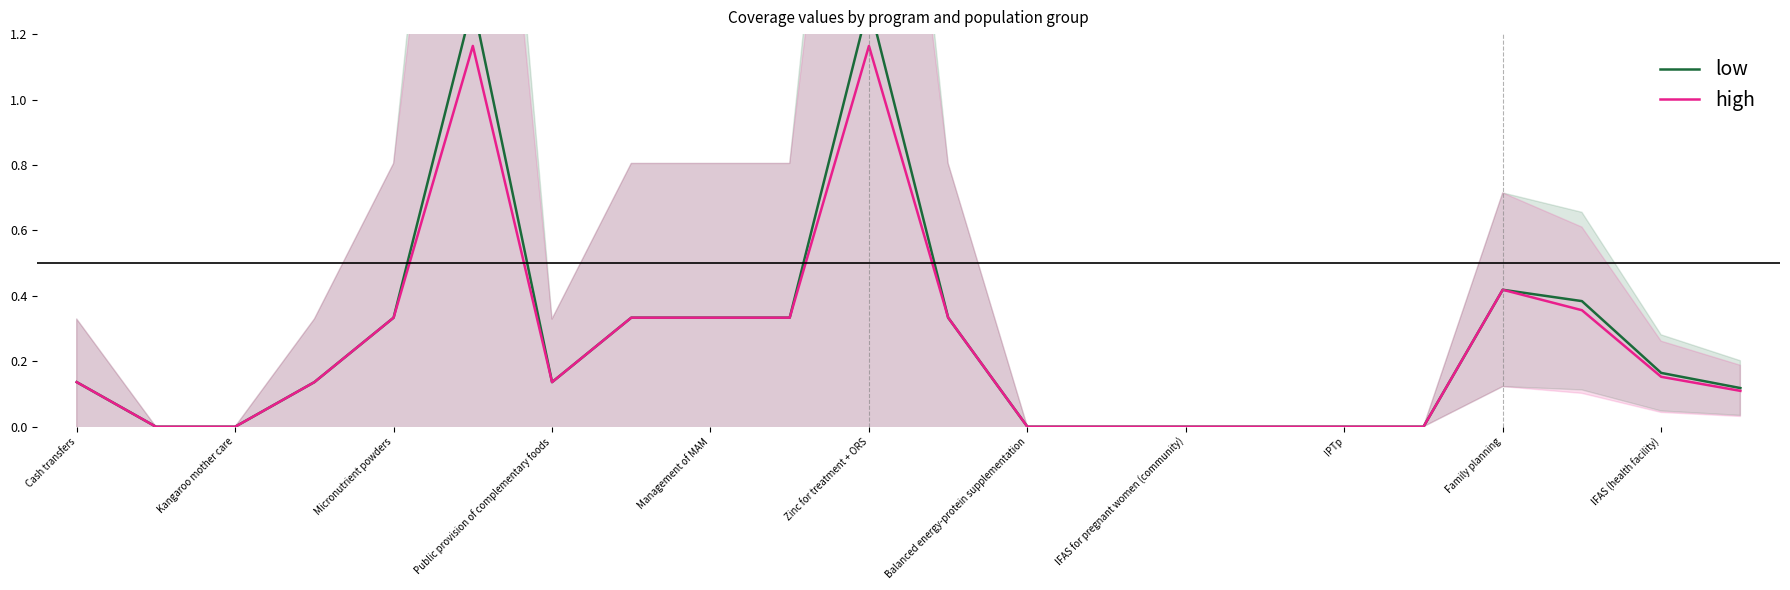

True or false: high has a value of 0.0 at IFAS for pregnant women (community).

True